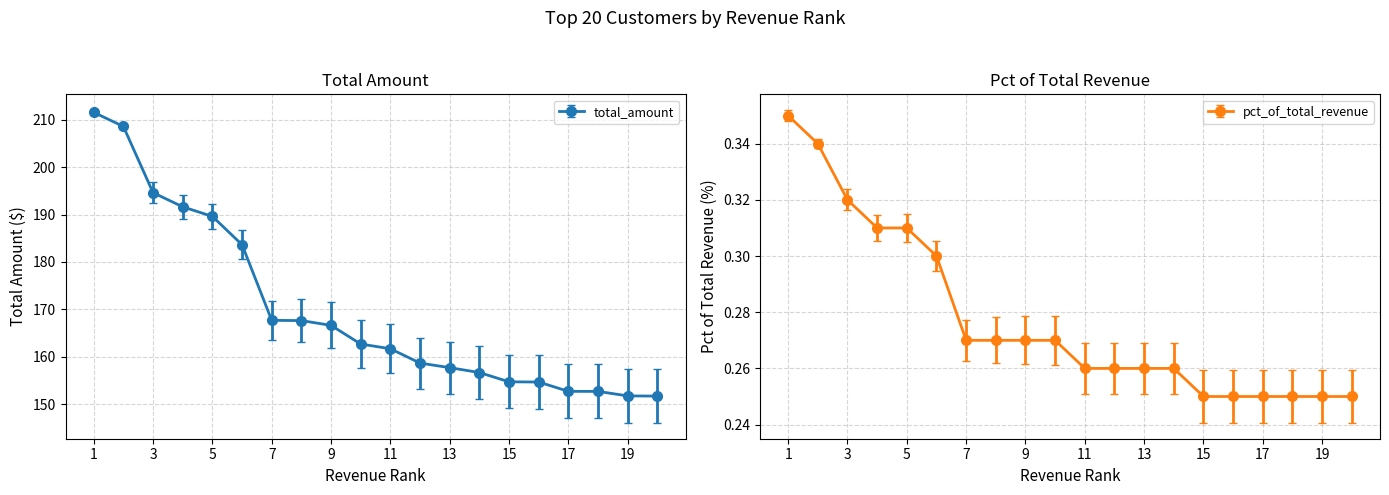

What is the minimum value for total_amount?

151.7